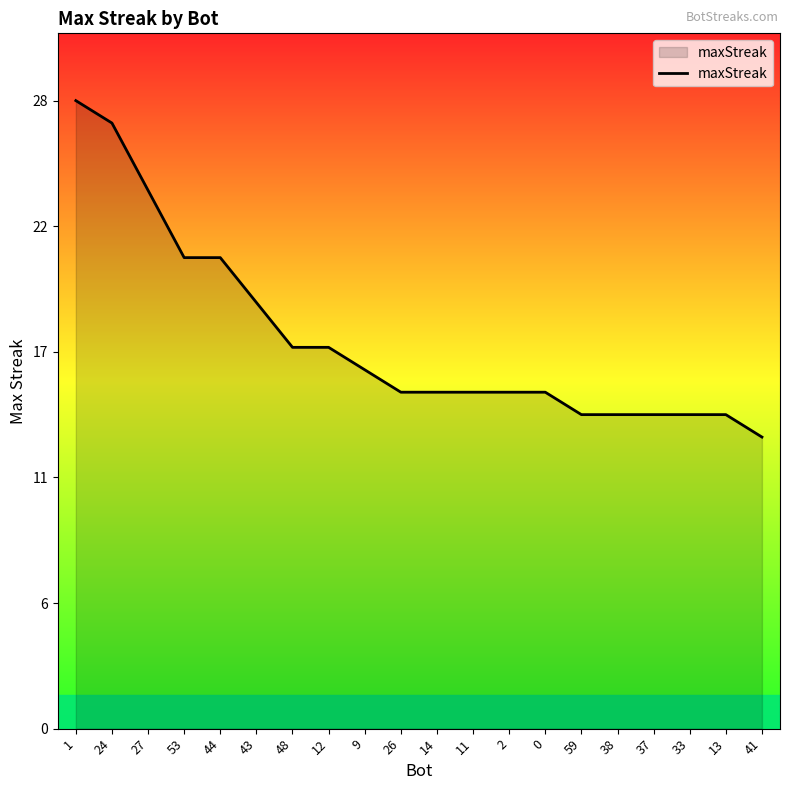

Is this an area chart (filled region under the line)?

Yes